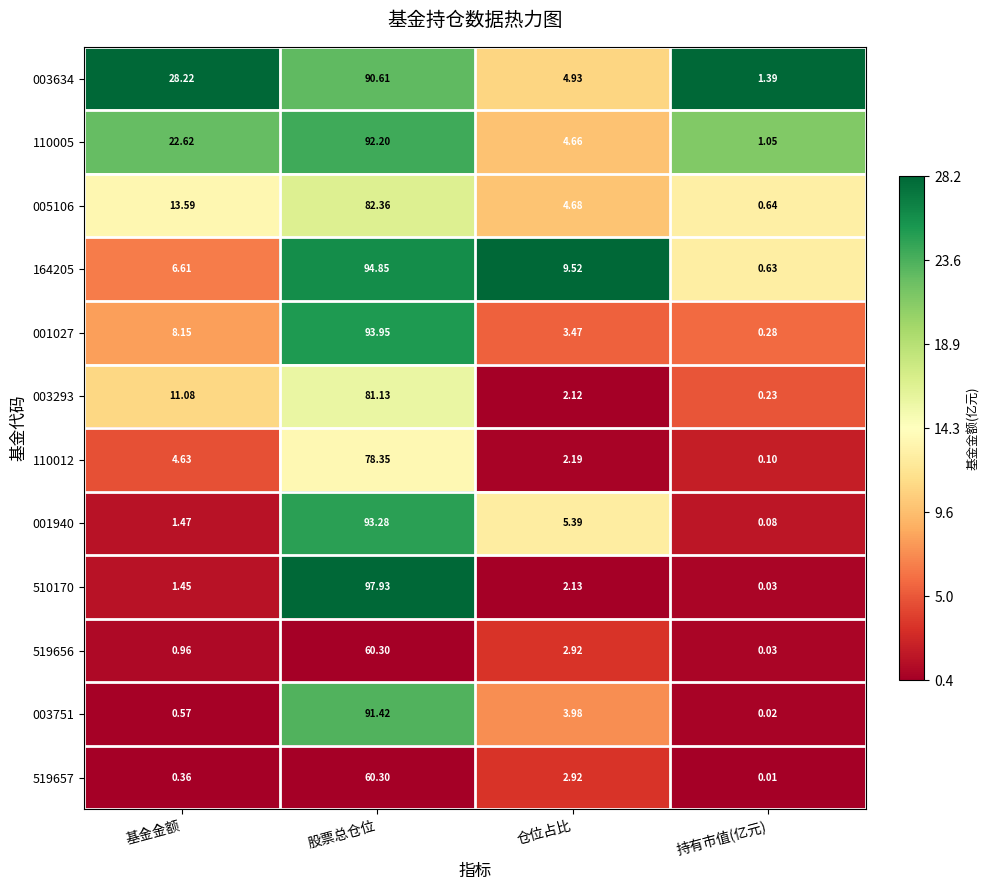

Where is 001940 nearest to the value 46?

仓位占比